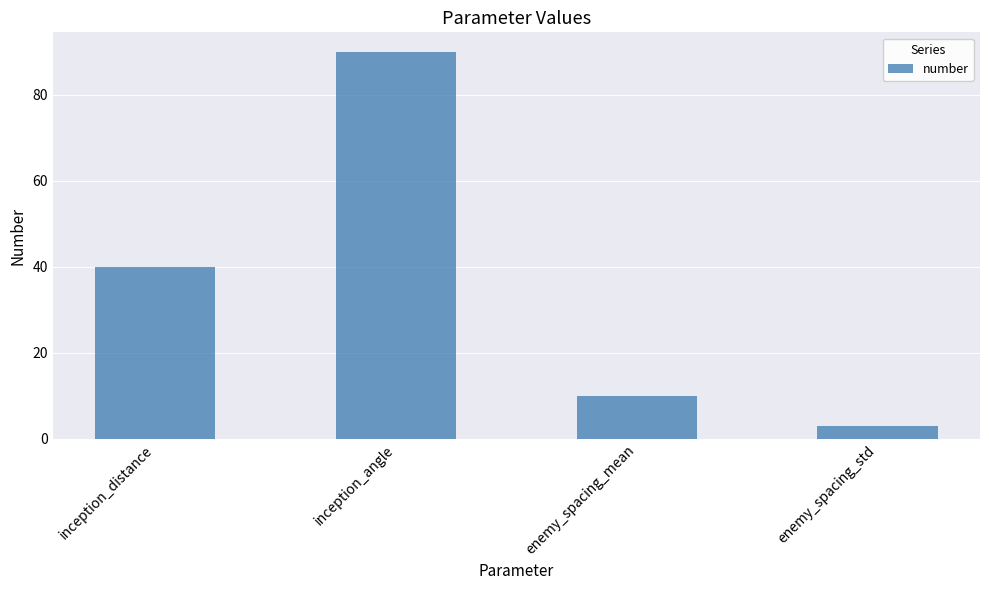

What value does the data have at enemy_spacing_mean?

10